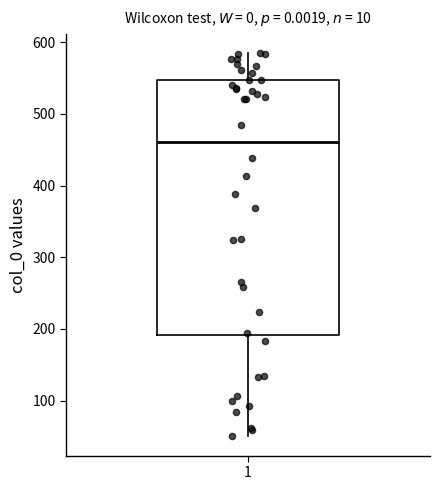

Transcribe this box plot: give where the median line is, the range the box spans, and where the two whiskers end, as read against the y-axis. The values are not printed on the chart, so give them approximately, as read against the axis.

median 460, box 190 to 550, whiskers 50 to 580